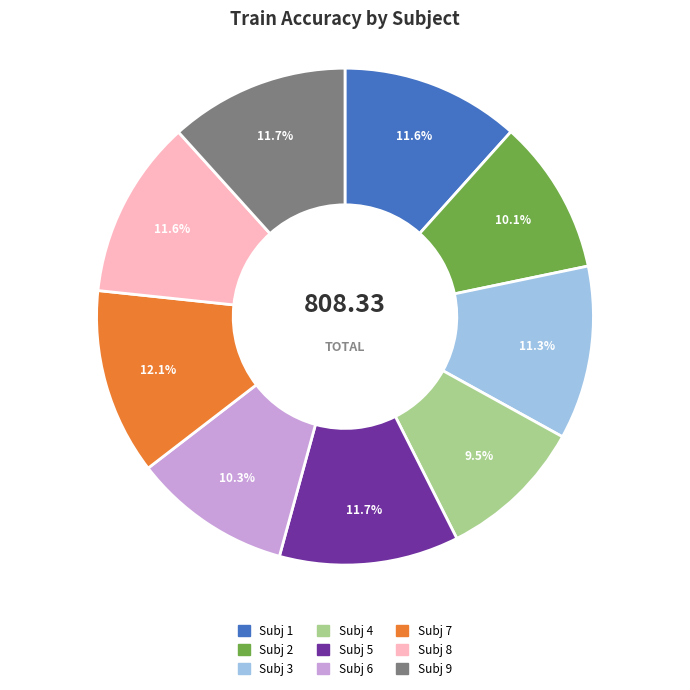

The Subj 2 slice represents 25% of the pie. True or false?

False